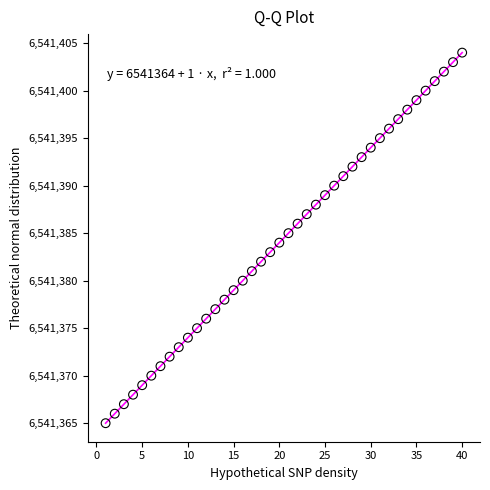

What is the range of X values (max minus min)?

39